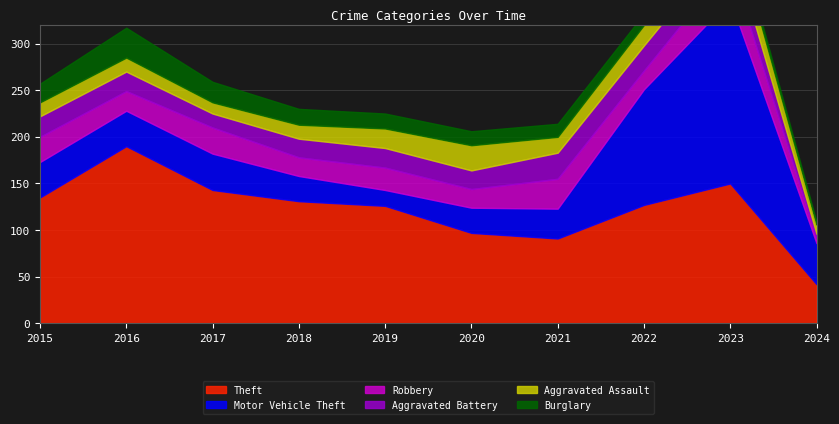

The Robbery series shows 17 at 2019. True or false?

False